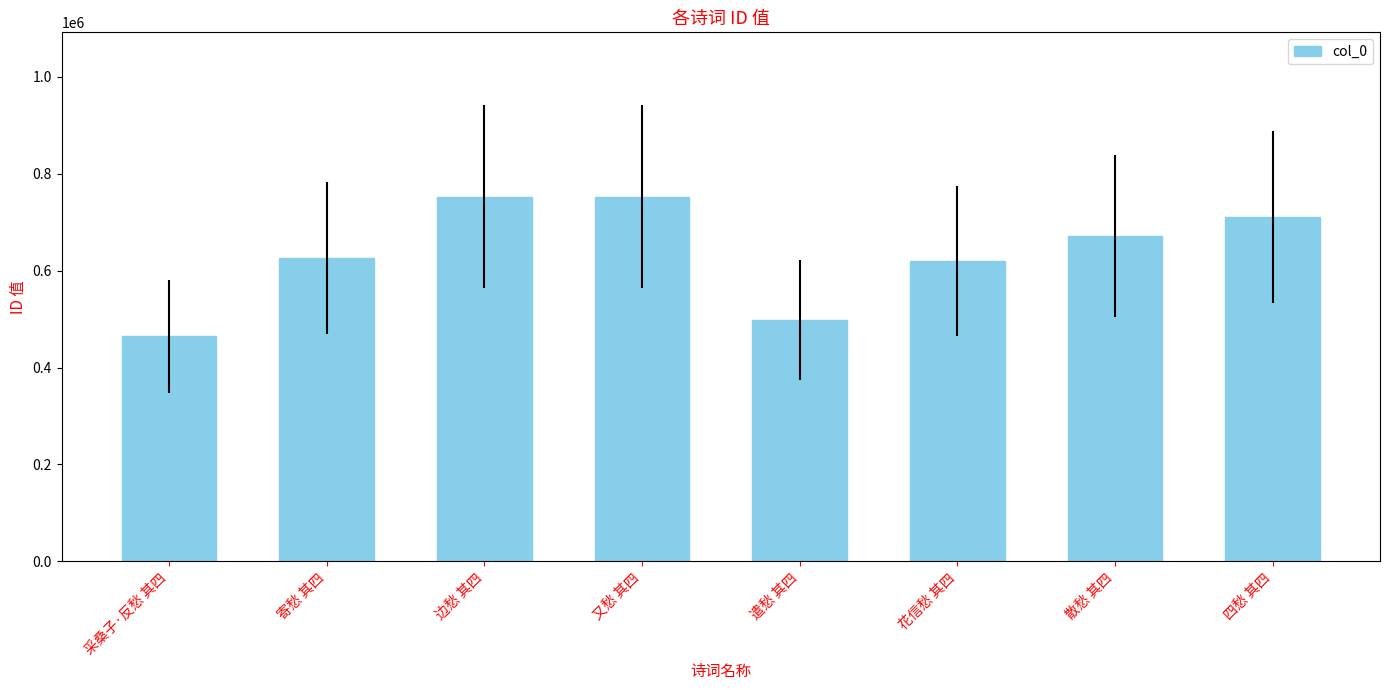

What is the minimum value shown in the chart?

464038